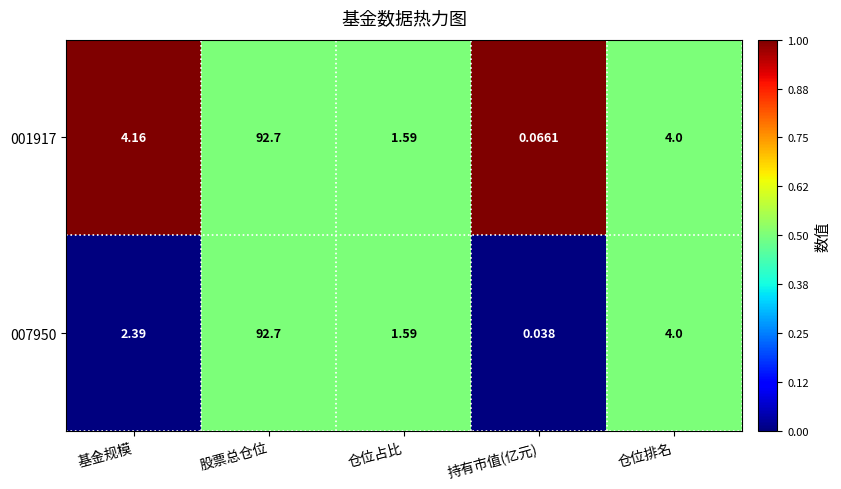

At which label is 001917 closest to 46?

基金规模